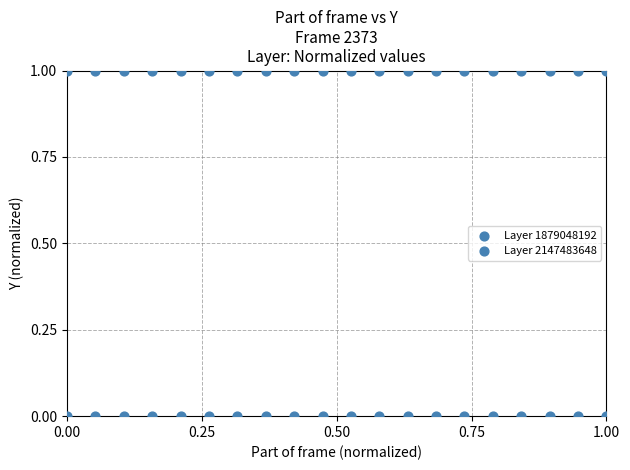

Count the number of points in this scatter plot.

40